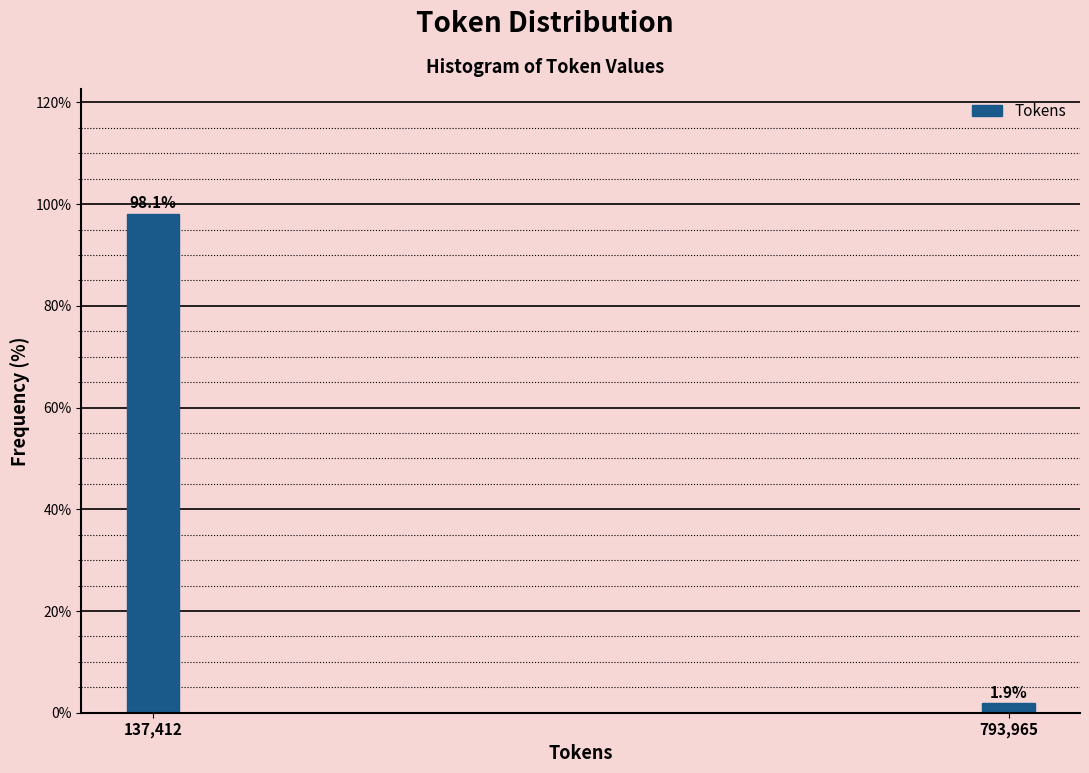

Reading left to right, transcribe all the data shown in this chart.

137,412=98.1	793,965=1.9